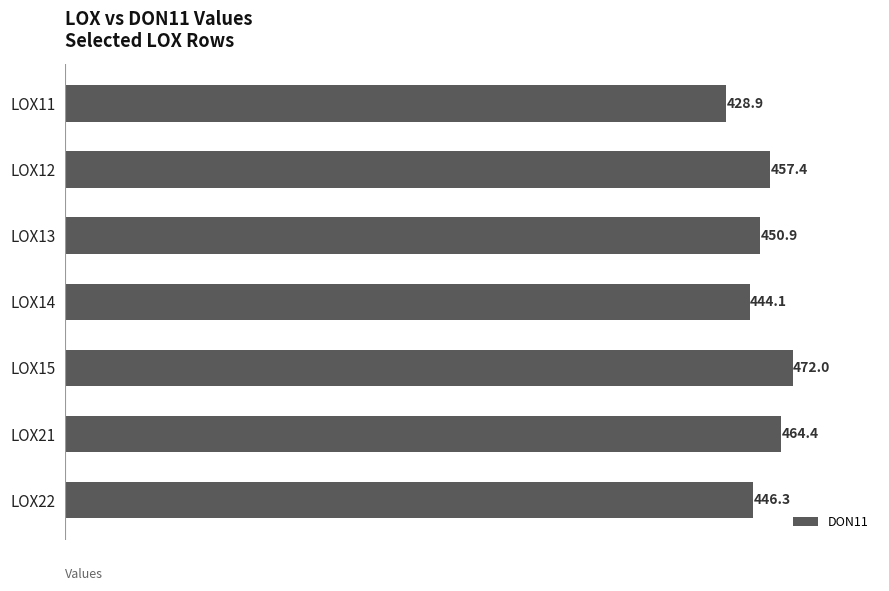

List the labels in order of value, smallest first.

LOX11, LOX14, LOX22, LOX13, LOX12, LOX21, LOX15